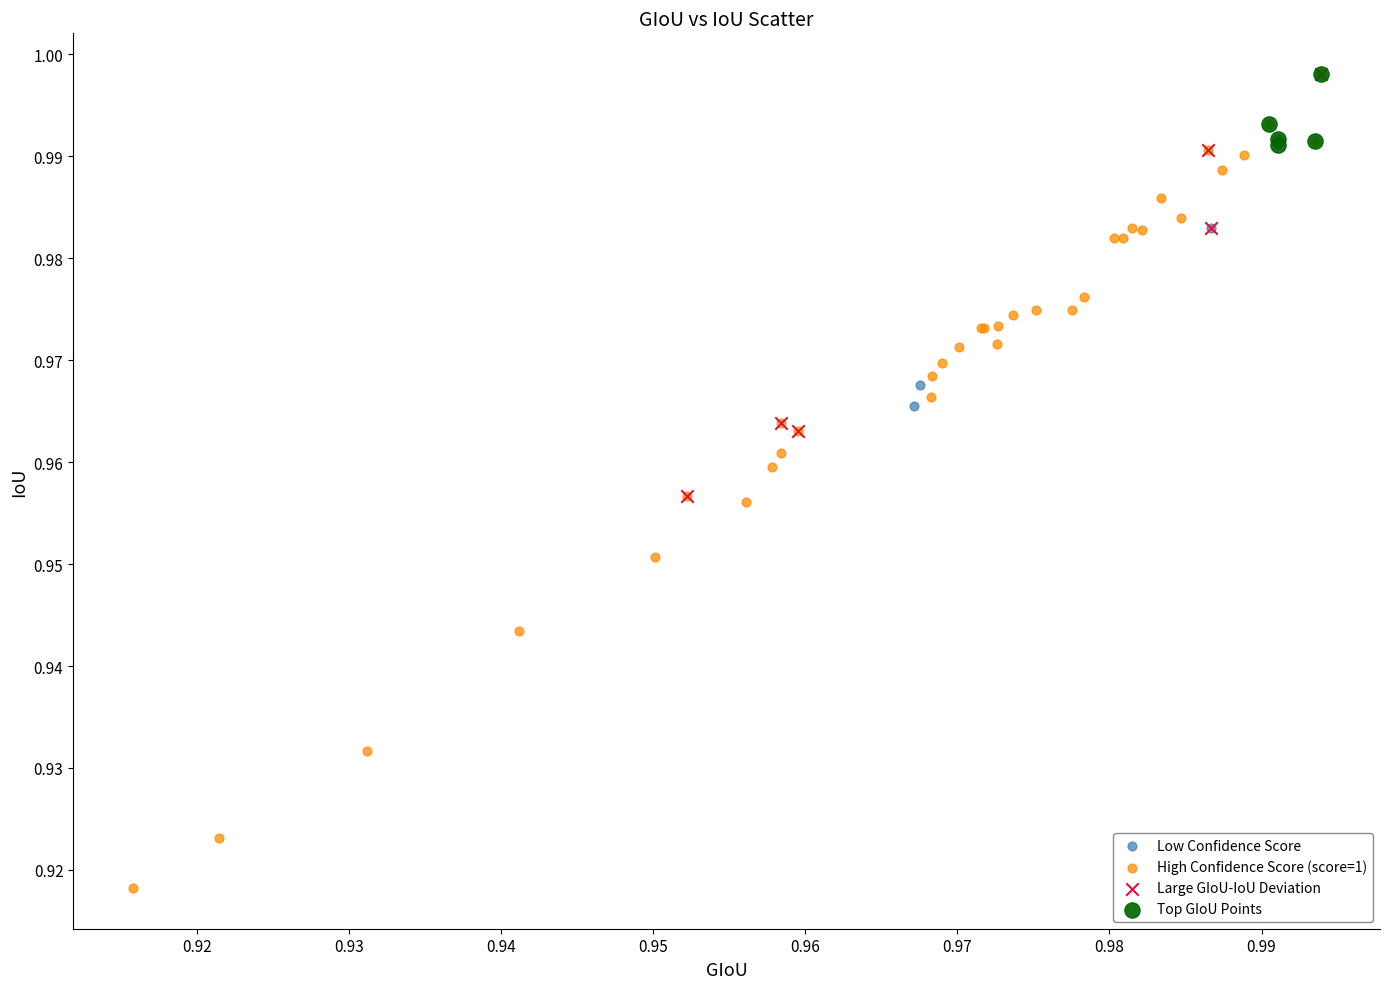

Which series contains the lowest Y value?

High Confidence Score (score=1)